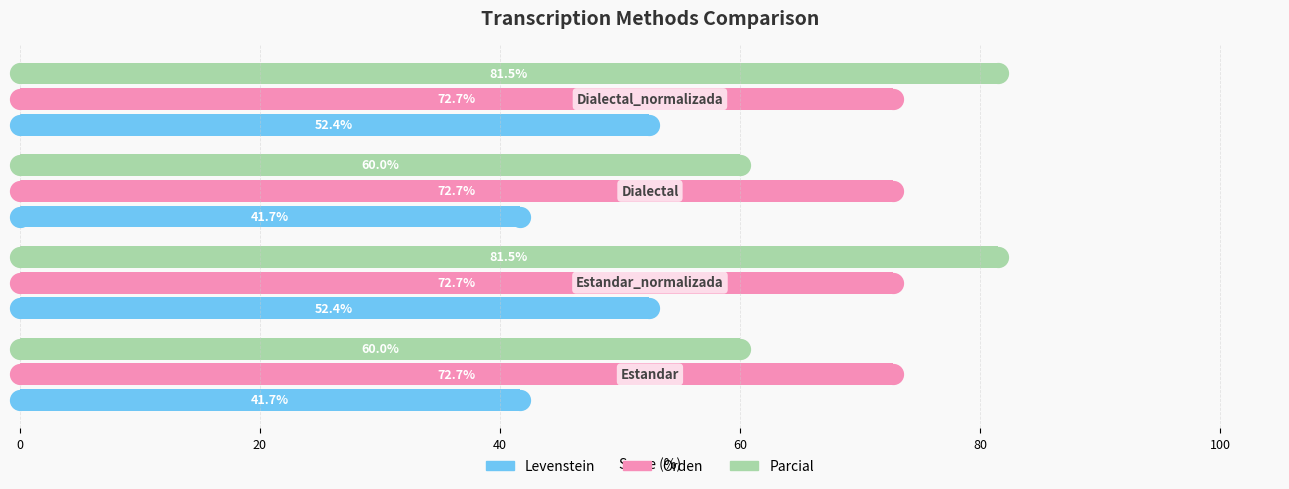

What is the average value of the Orden series?

72.7